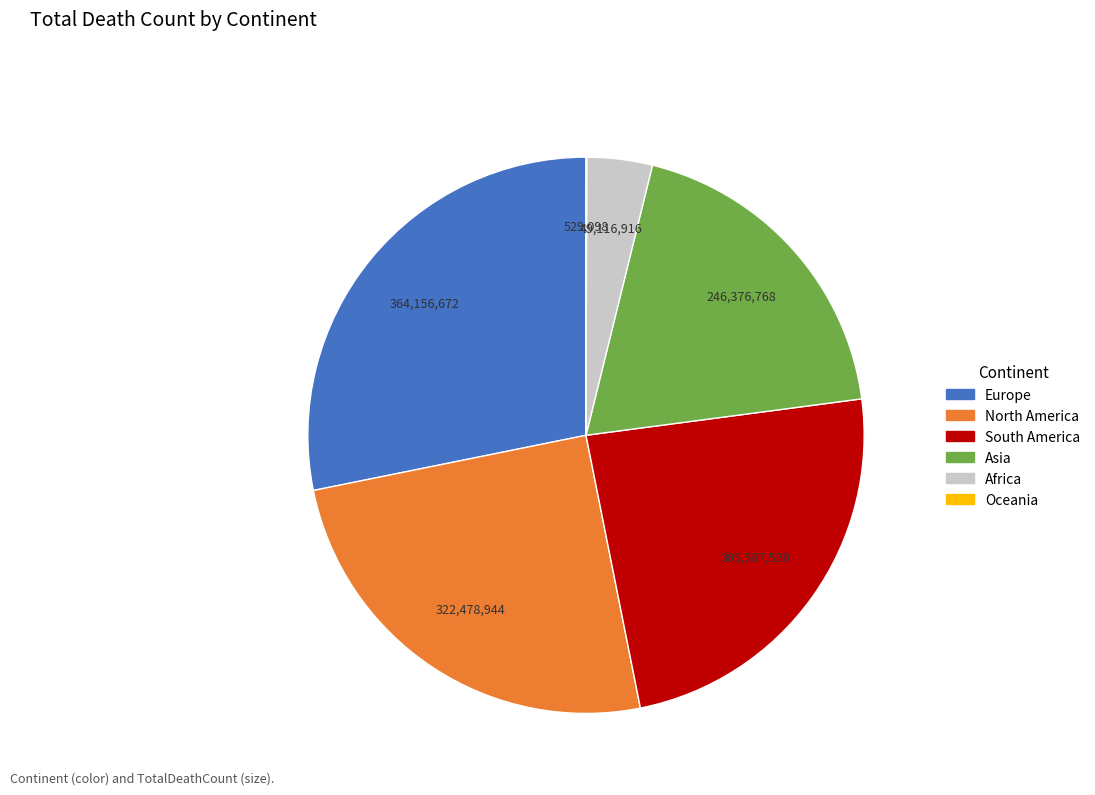

Approximately how many times larger is the value at North America compared to Asia?

1.3